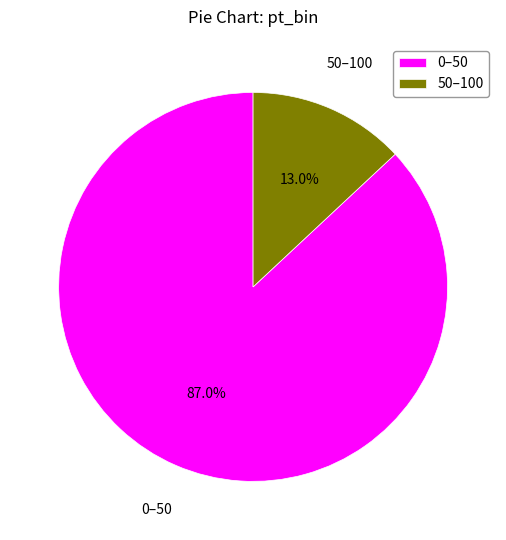

Which category has the smallest portion of the pie?

50–100